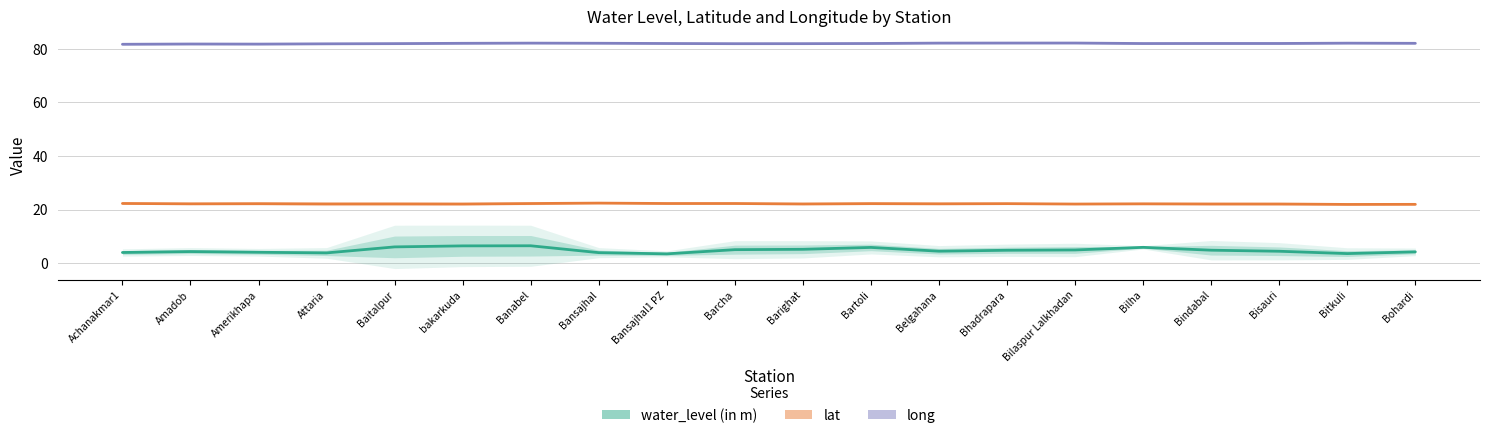

What is the spread (max minus min) of values at Barcha?

78.2